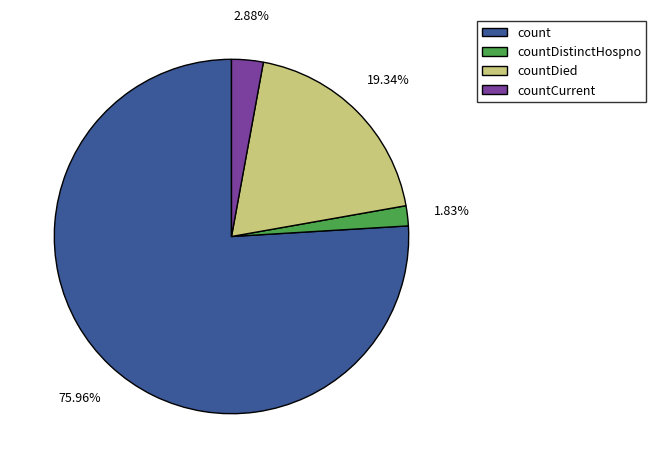

Combined, do count and countDied account for over 50%?

Yes